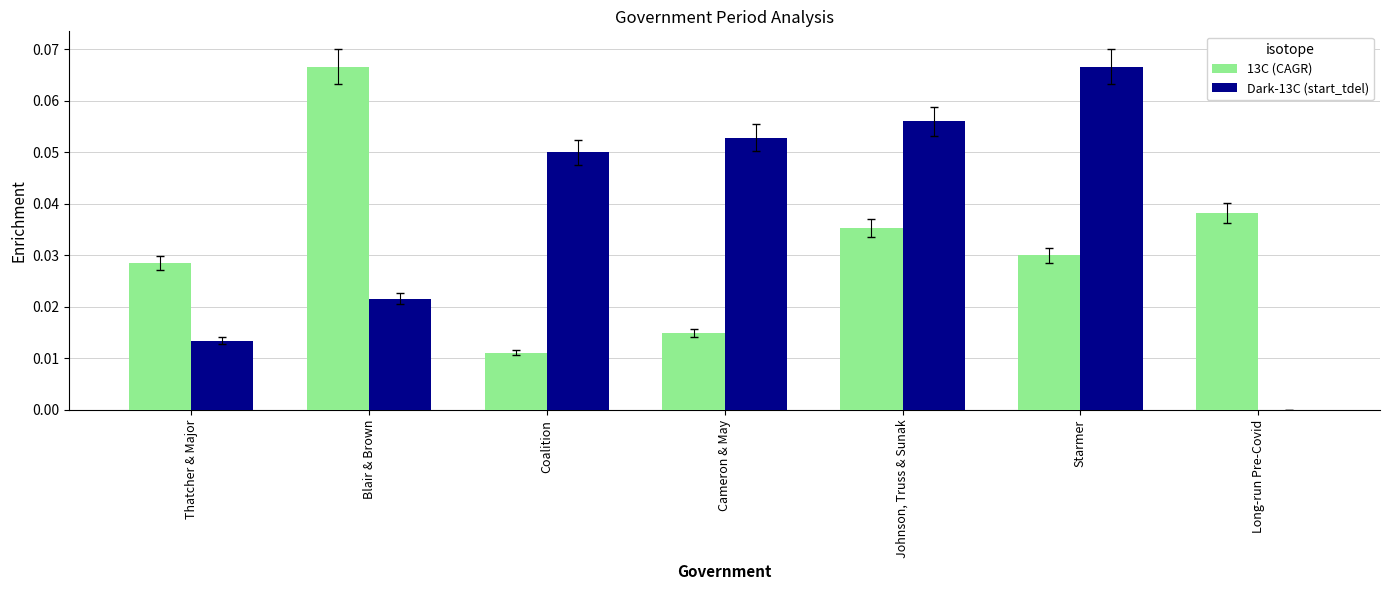

How many positive values does the Dark-13C (start_tdel) series have?

6